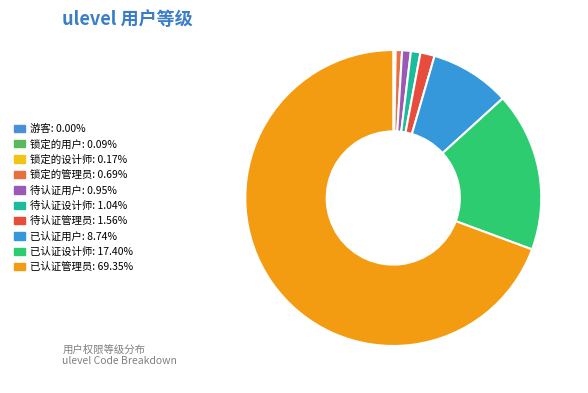

To the nearest percent, what percentage of the pie is 待认证设计师?

1%